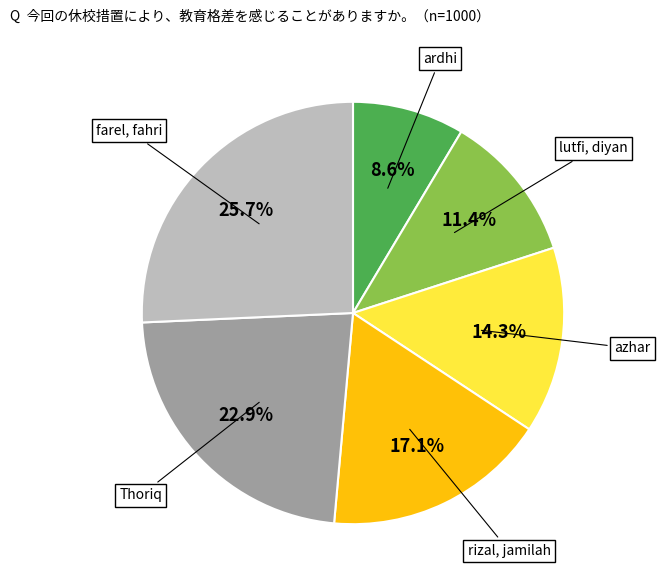

Does ardhi represent more than half of the total?

No